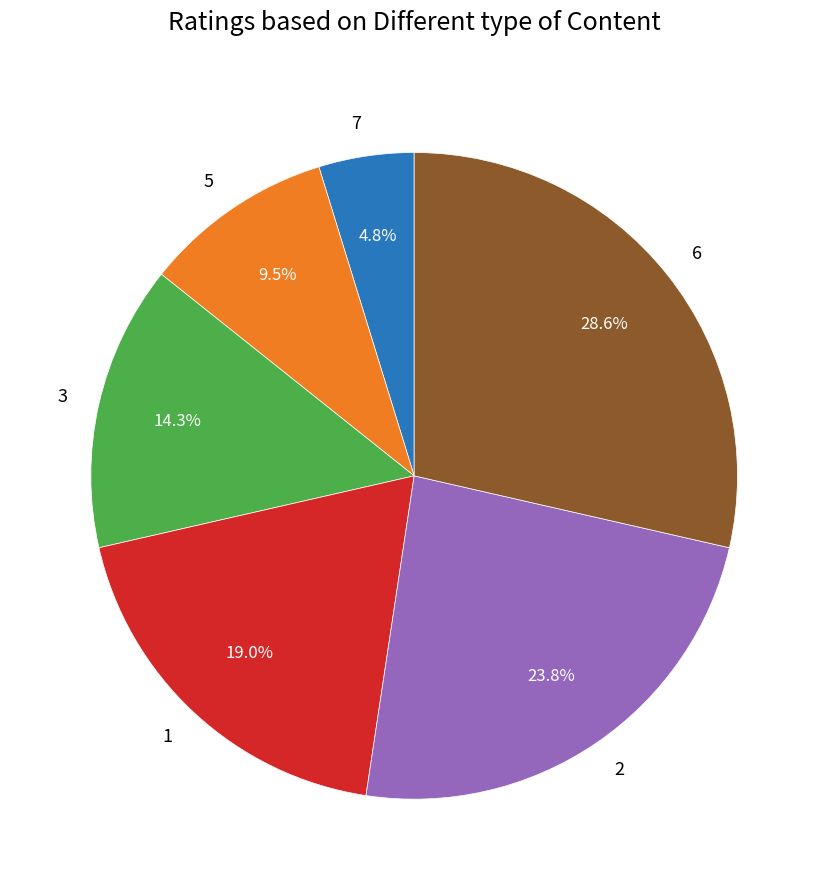

Which has a higher value, 5 or 1?

1